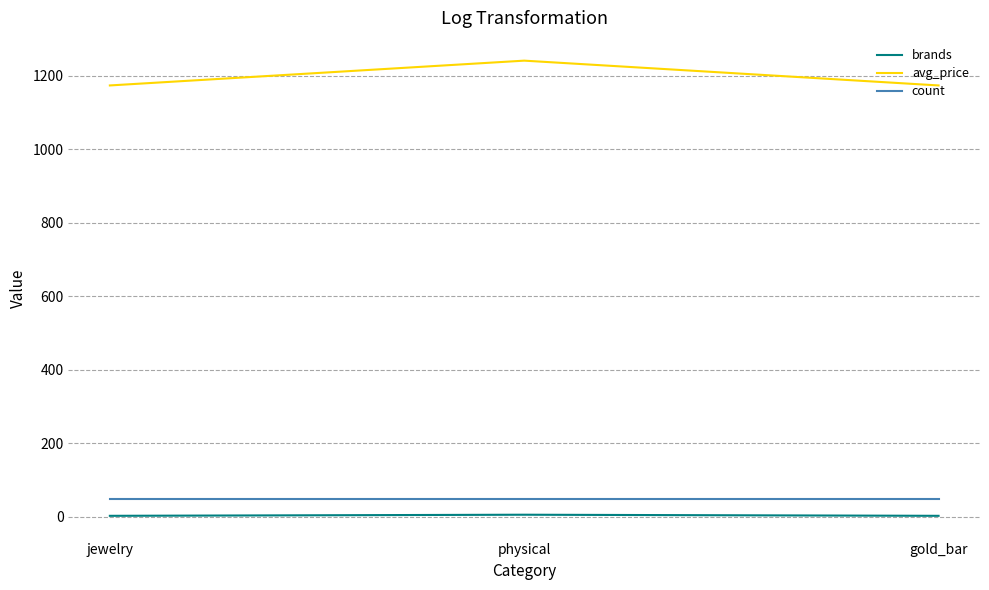

Which series has the widest spread of values?

avg_price